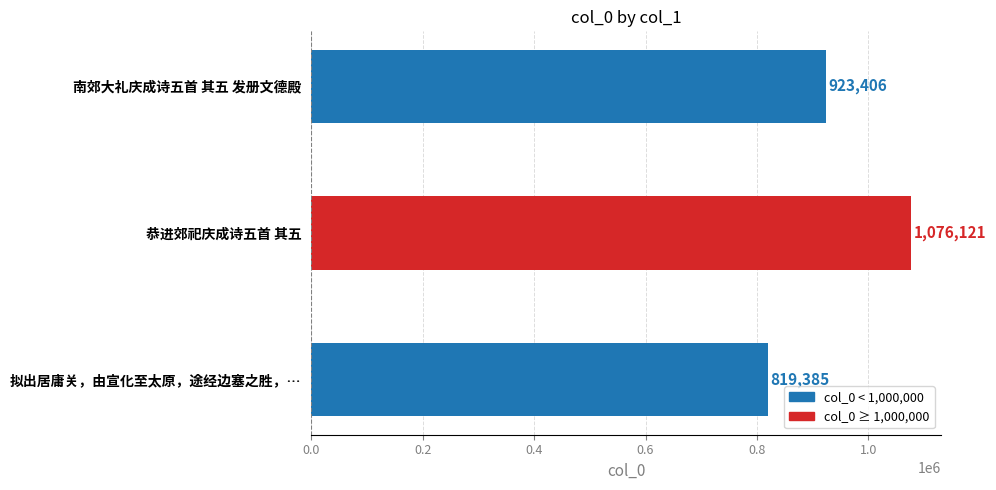

How many values are between 819385 and 1076121?

3